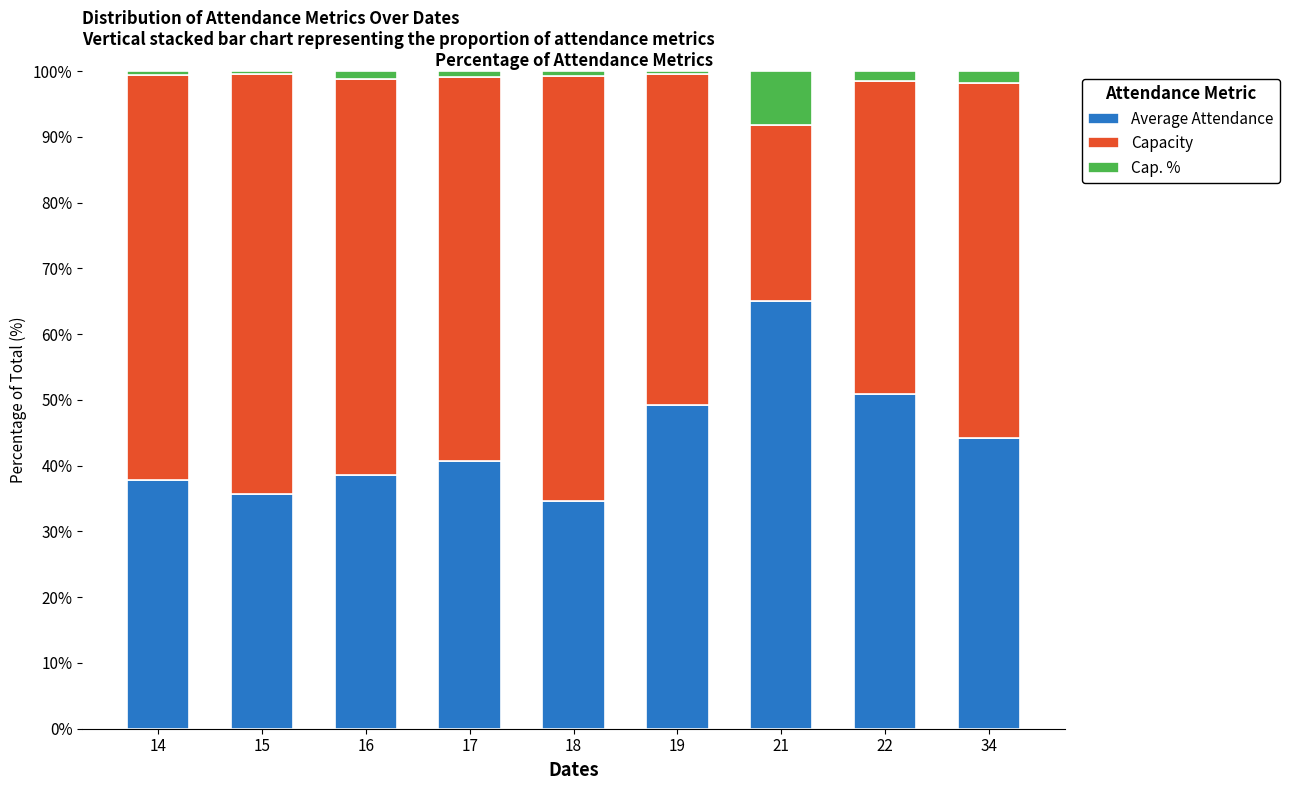

Reading right to left, what are the values for Average Attendance?

34=44.3	22=50.9	21=65.1	19=49.3	18=34.6	17=40.6	16=38.5	15=35.7	14=37.9